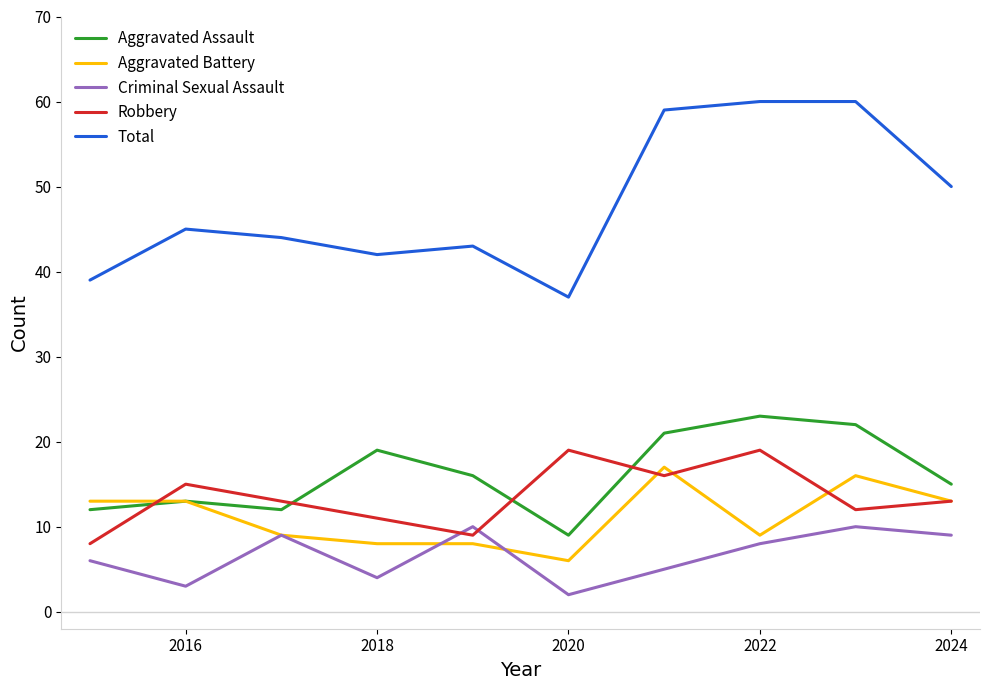

Which series has the widest spread of values?

Total